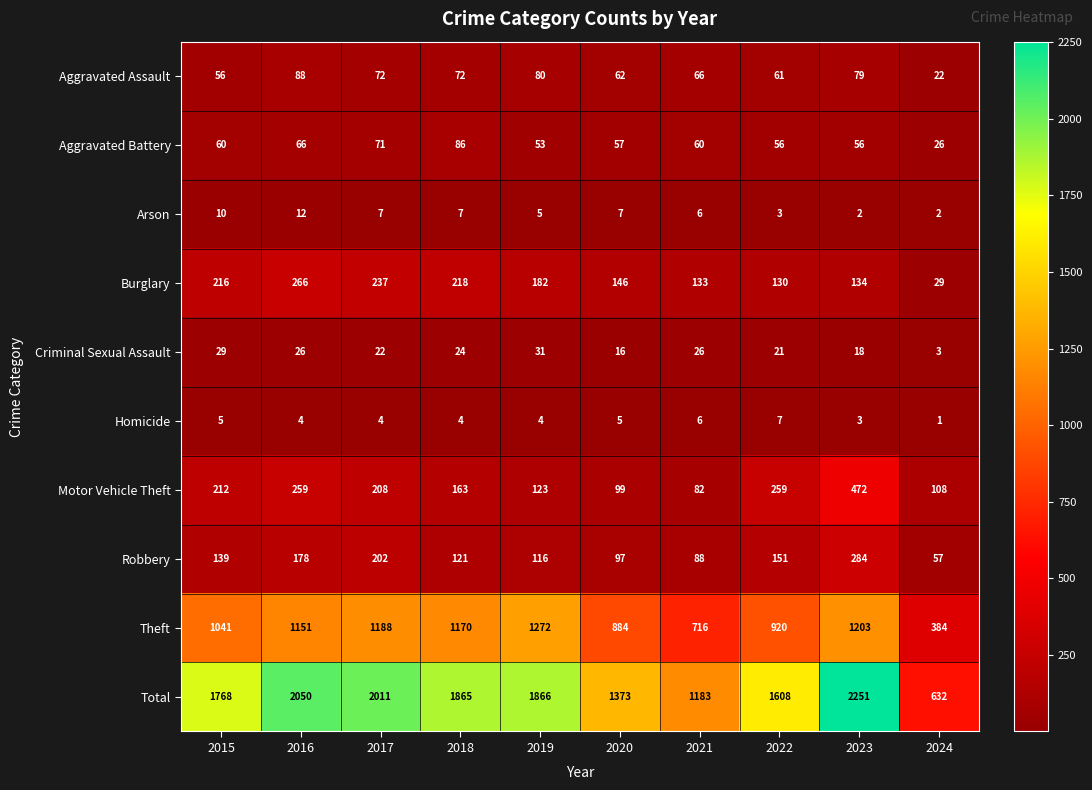

What is the smallest value displayed?

1